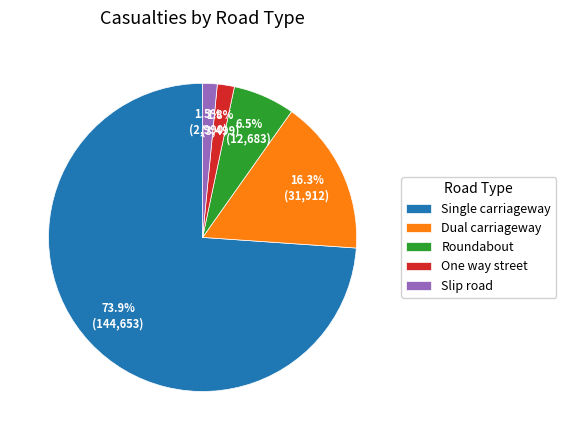

Which slice is the largest?

Single carriageway